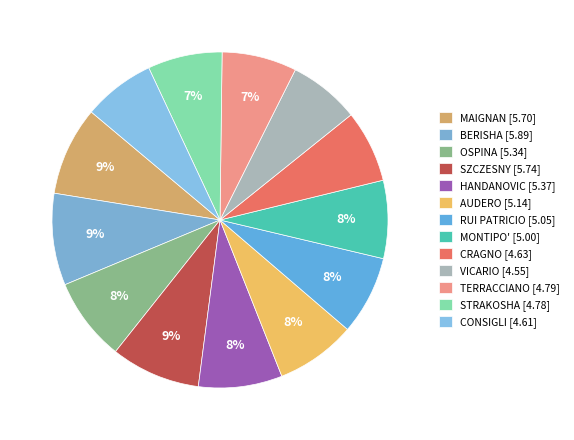

Between CRAGNO and CONSIGLI, which is larger?

CRAGNO